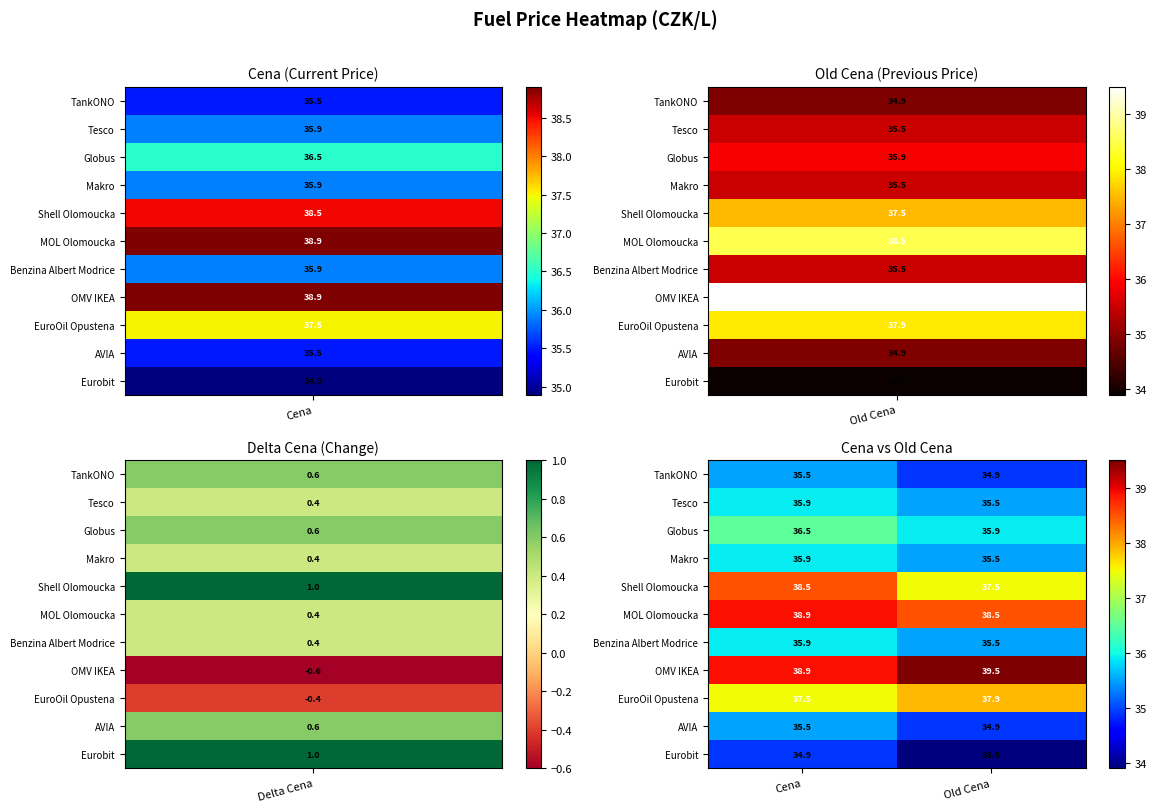

What is the difference between the highest and lowest values at Cena?

4.0